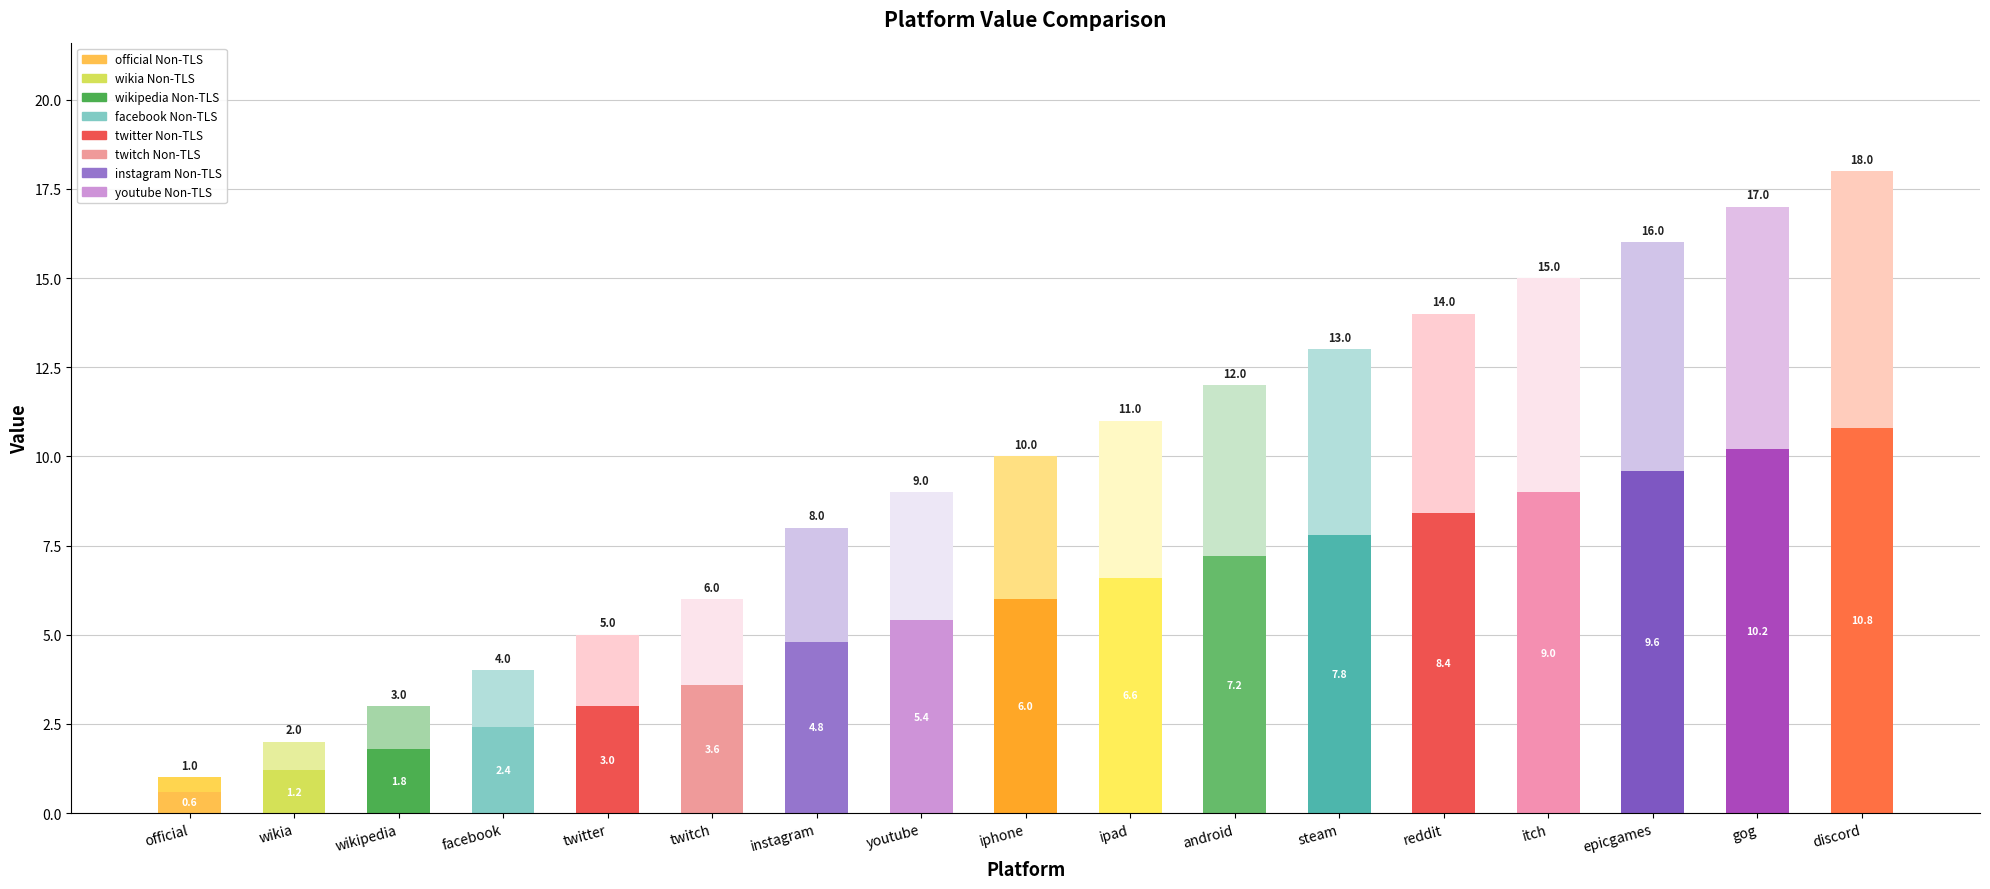

How many bars are there in total?

17